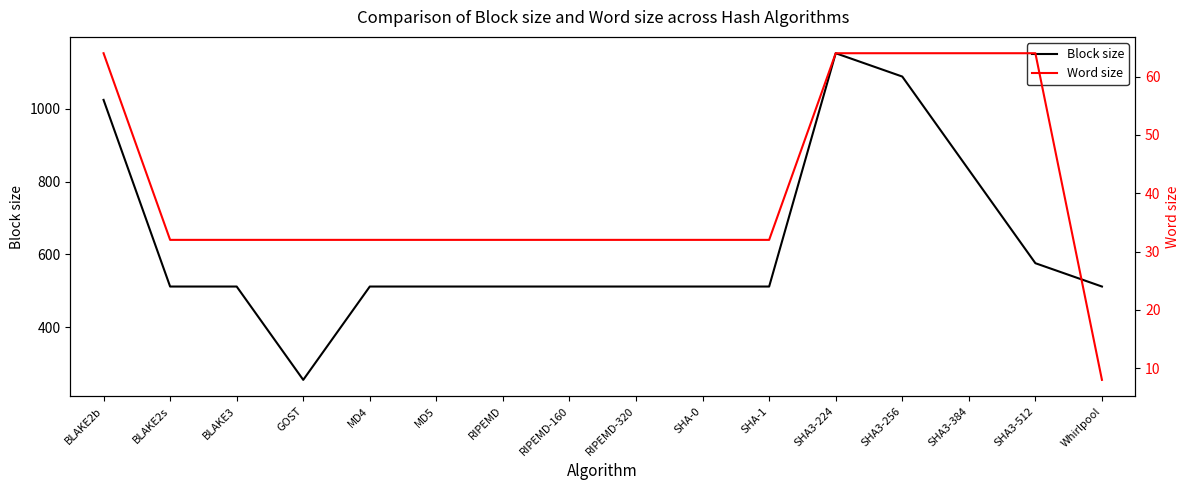

What is the difference between the maximum and minimum values in the Word size series?

56